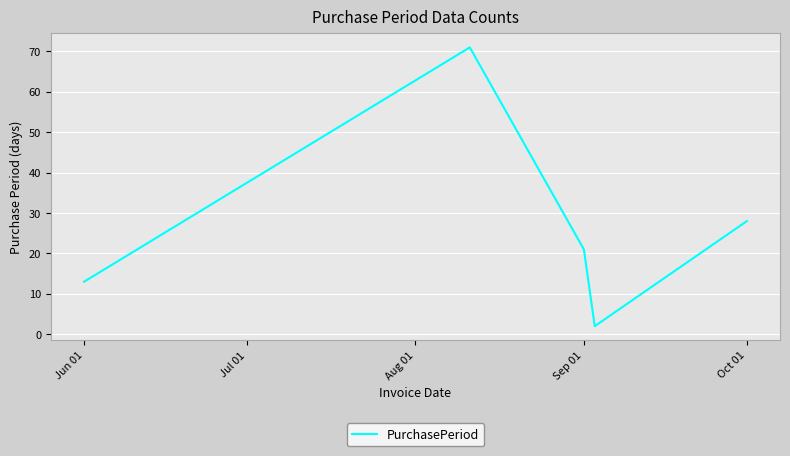

Reading right to left, list all the values displayed in this chart.

28	2	21	71	13